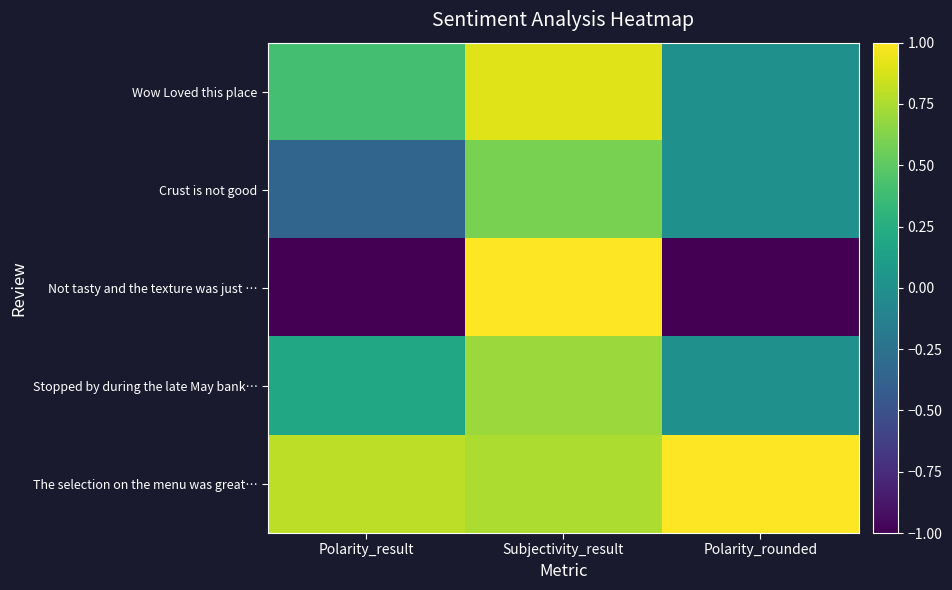

What is the difference between the highest and lowest values at Polarity_rounded?

2.0